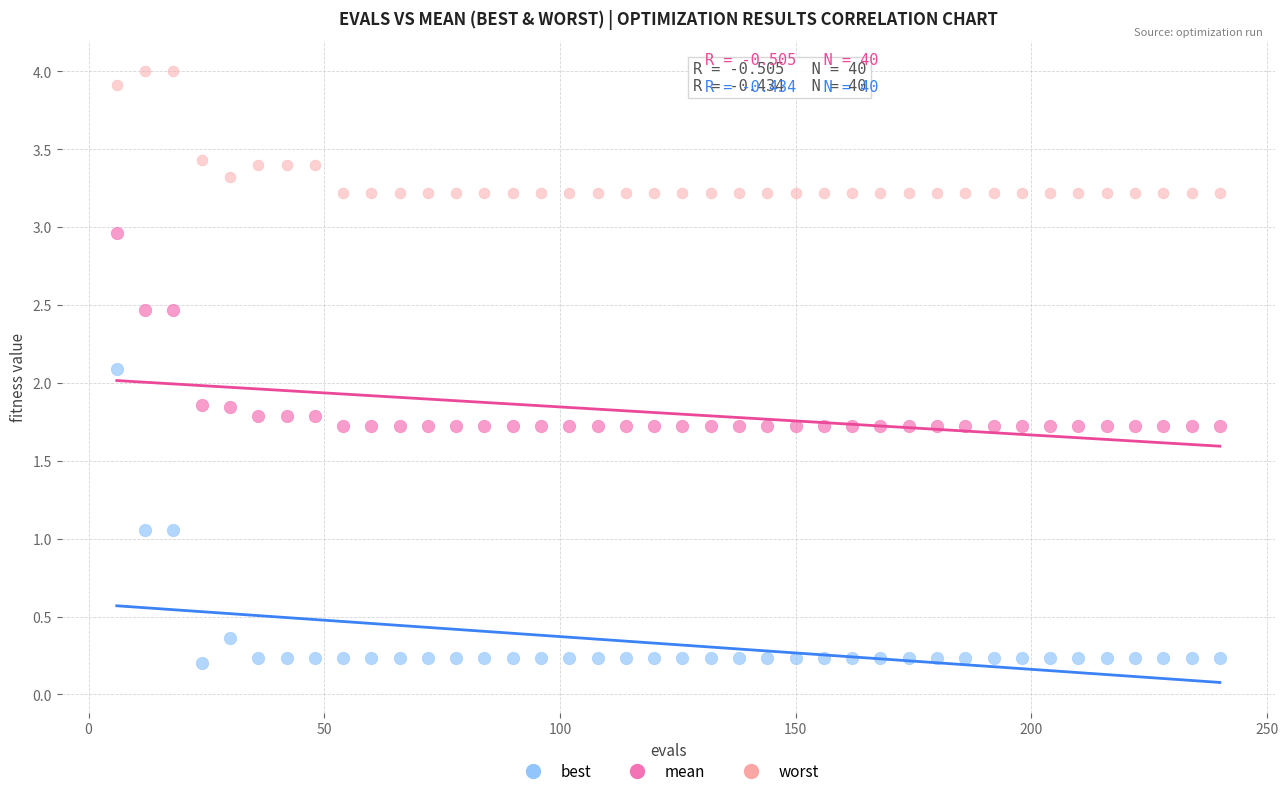

Which series reaches the minimum Y coordinate?

best